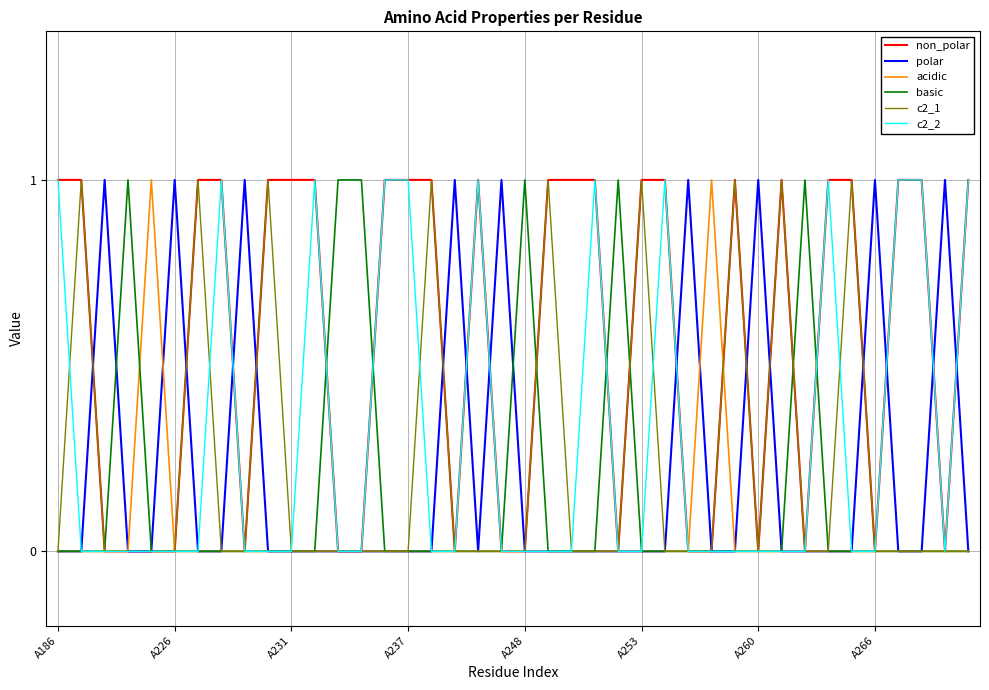

Is it true that basic equals 0 at A237?

True